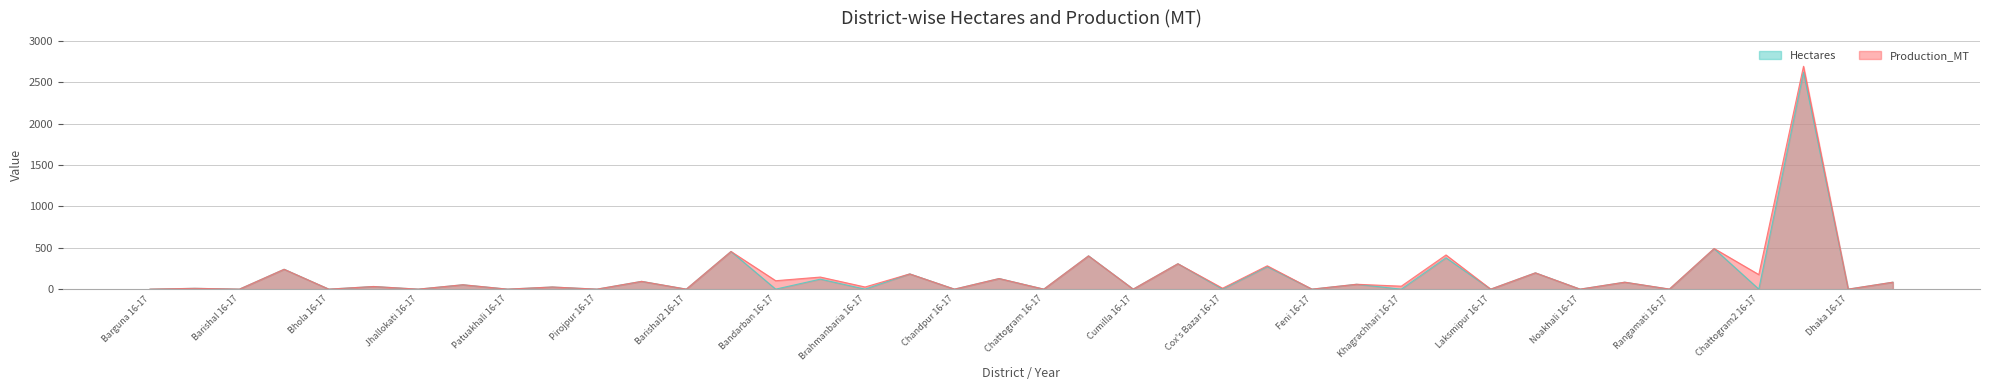

At 29, list the series in order from smallest to largest.

Hectares, Production_MT